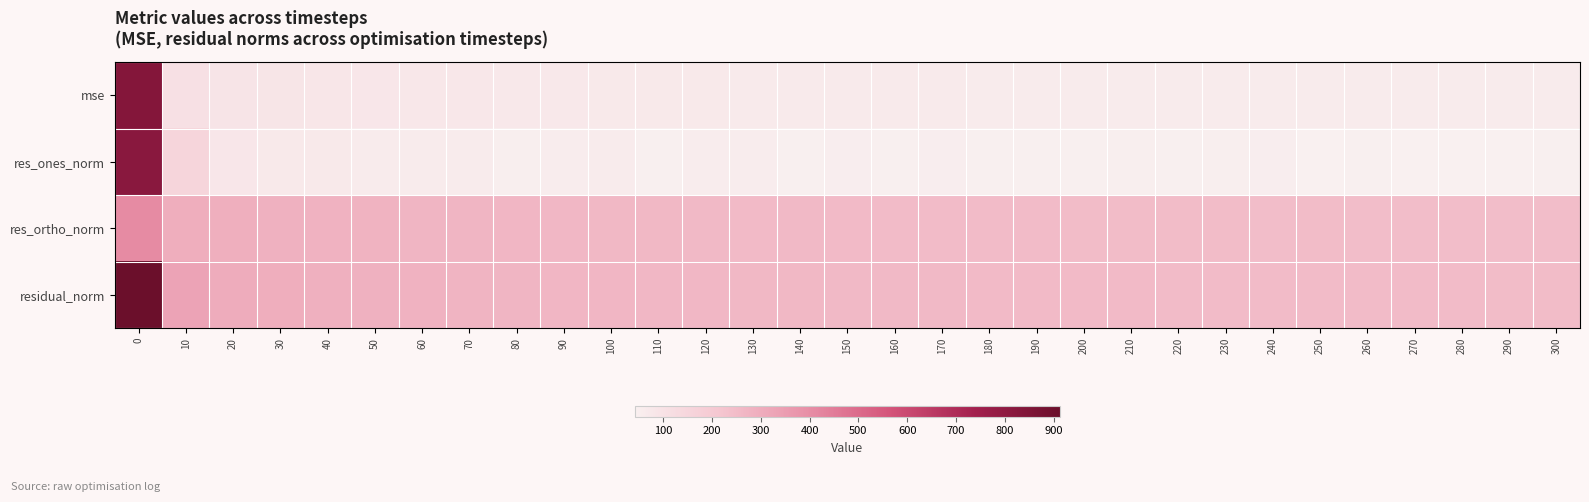

Reading left to right, transcribe all the data shown in this chart.

row_0: 834.5	109.7	91.7	86.5	83.8	81.4	78.7	76.7	74.5	72.8	72.3	70.9	69.5	68.5	67.9	67.0	66.2	65.8	65.4	64.7	64.4	64.3	63.6	63.3	63.2	62.7	62.4	62.4	62.2	61.9	61.4
row_1: 818.0	151.0	81.0	72.3	69.1	65.5	65.3	60.7	51.9	58.2	60.8	48.5	56.8	56.0	46.6	54.8	48.0	53.5	48.4	46.3	48.3	51.9	46.3	50.5	52.3	44.5	46.9	44.1	41.8	42.0	46.0
row_2: 406.6	294.8	291.7	285.1	281.1	277.6	272.9	270.3	268.0	263.5	261.9	261.8	257.5	255.7	256.4	253.0	252.7	251.0	251.1	250.1	249.2	248.2	247.9	246.4	245.8	246.4	245.4	245.8	246.0	245.2	243.6
row_3: 913.5	331.2	302.7	294.2	289.4	285.2	280.6	276.0	273.0	269.9	268.9	266.2	263.7	261.7	260.6	258.9	257.2	256.6	255.8	254.3	253.8	253.6	252.2	251.5	251.3	250.4	249.9	249.7	249.5	248.8	247.9